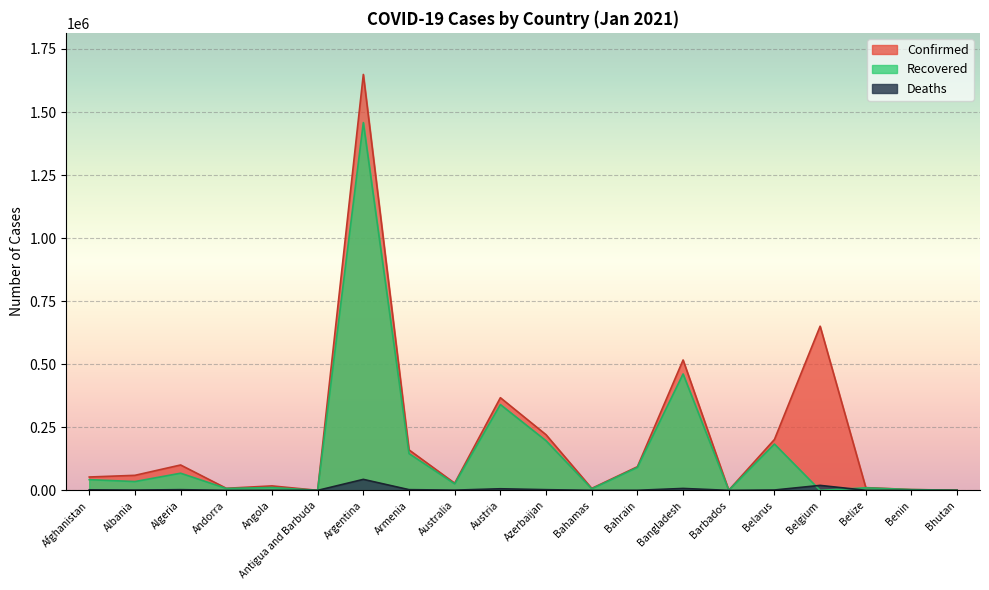

What is the total value across all series at Belgium?

670637